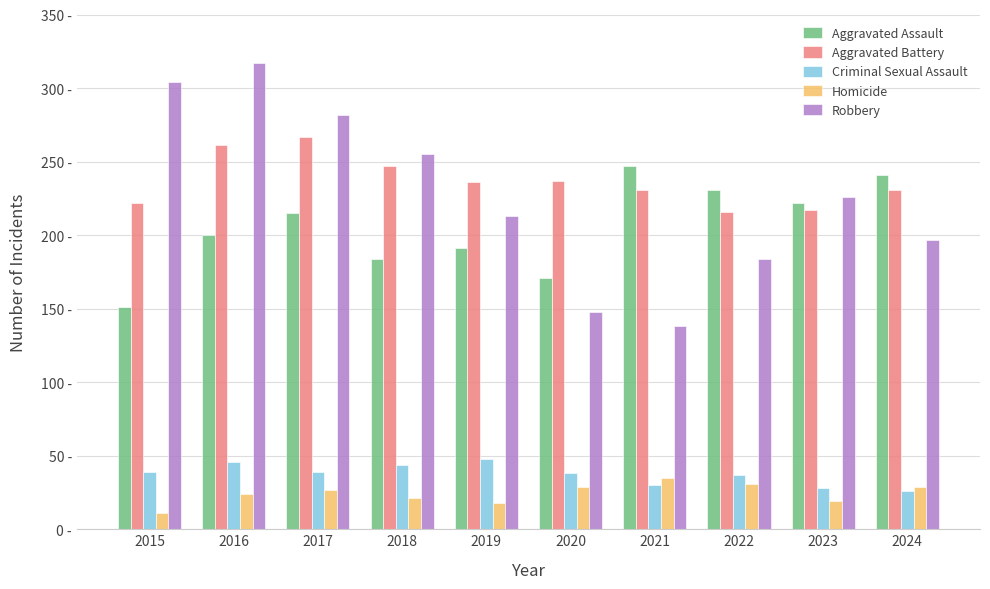

What is the difference between the Aggravated Assault values at 2017 and 2023?

7